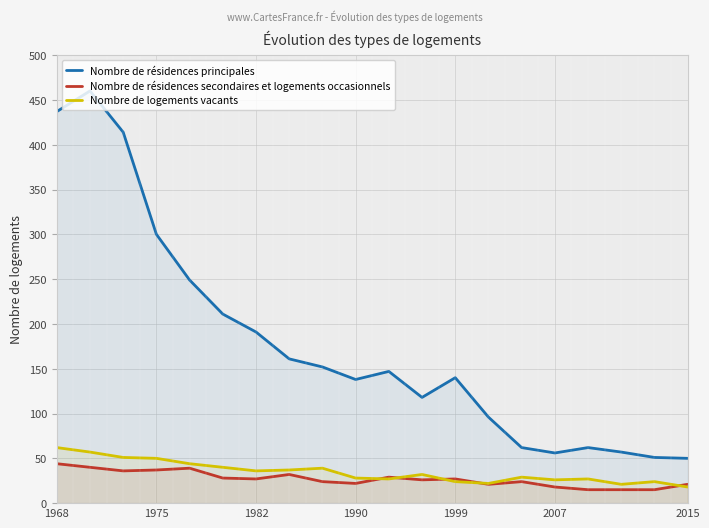

What is the minimum value shown in the chart?

15